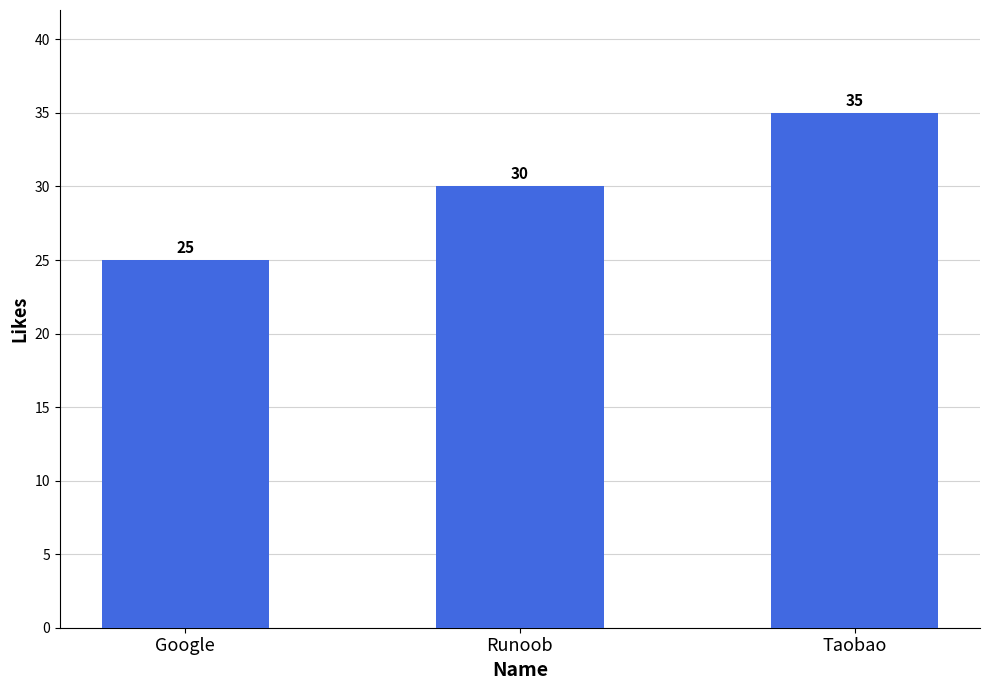

Rank the categories by value from highest to lowest.

Taobao, Runoob, Google